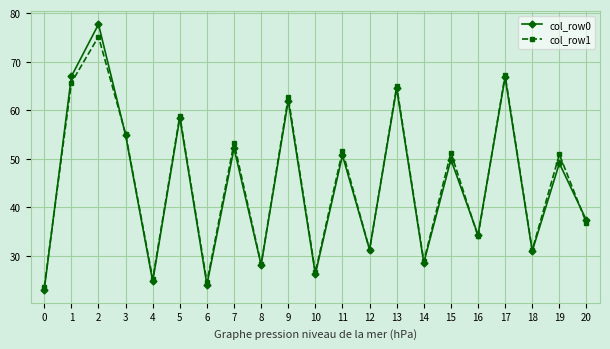

Read the col_row1 value at 14.

28.8